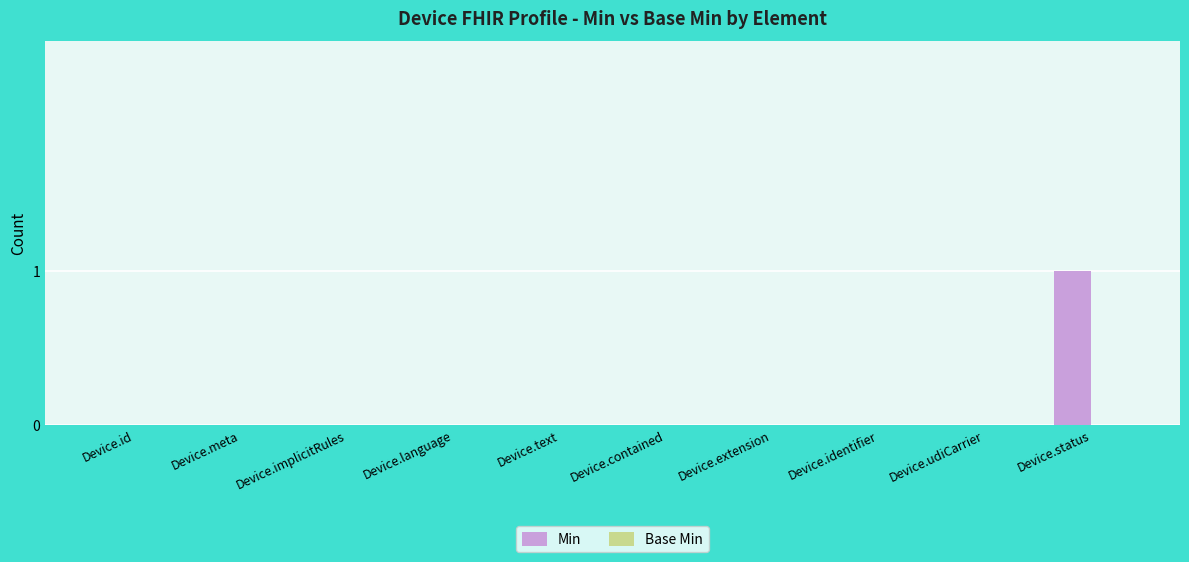

The value at Device.text is 0. True or false?

True